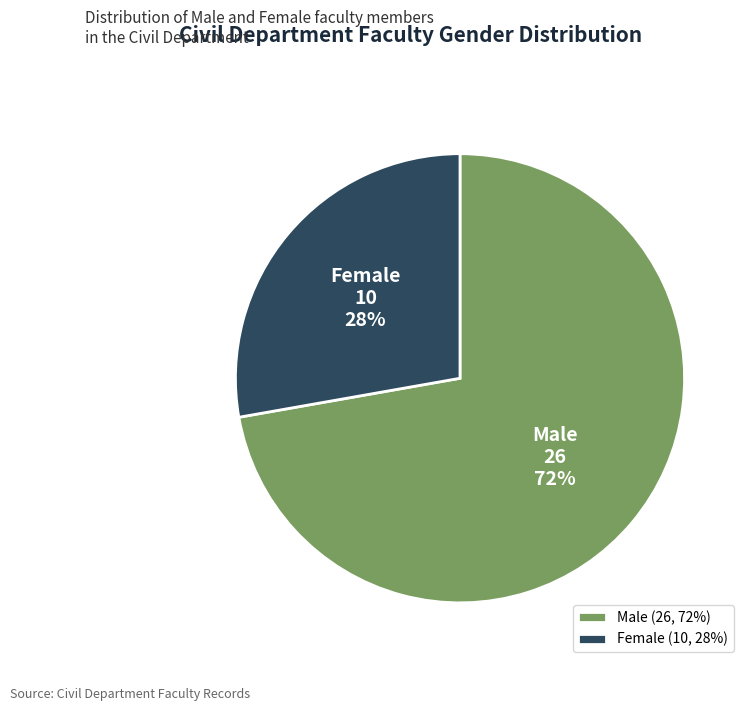

Approximately how many times larger is the value at Male compared to Female?

2.6